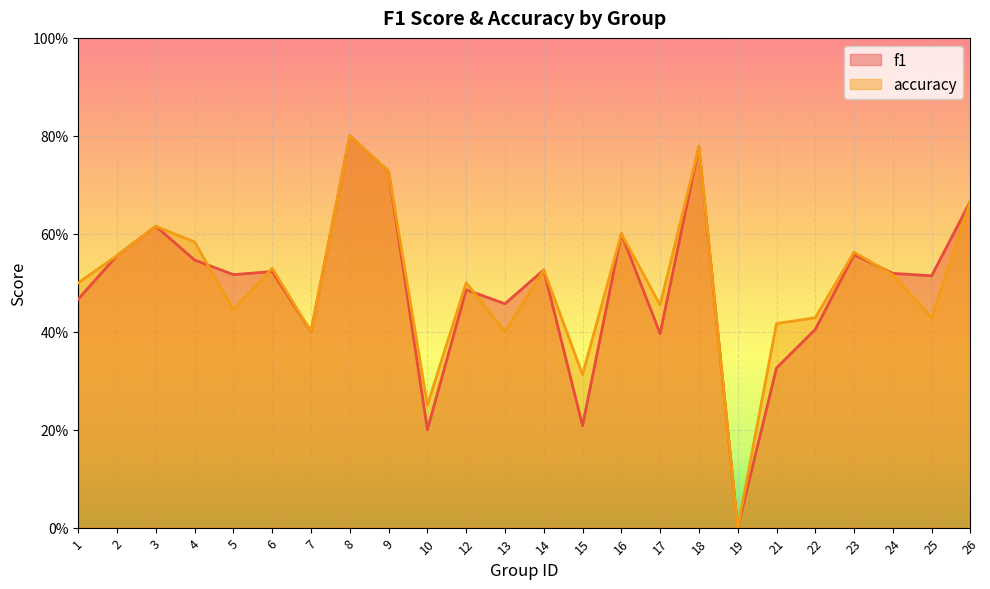

Which series changed the most between 17 and 26?

f1